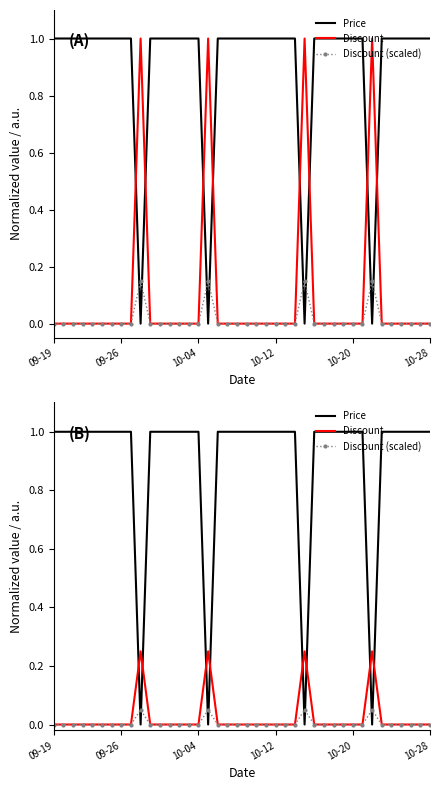

Reading left to right, transcribe all the data shown in this chart.

Price: 1.0	1.0	1.0	1.0	1.0	1.0	1.0	1.0	1.0	0.0	1.0	1.0	1.0	1.0	1.0	1.0	0.0	1.0	1.0	1.0	1.0	1.0	1.0	1.0	1.0	1.0	0.0	1.0	1.0	1.0	1.0	1.0	1.0	0.0	1.0	1.0	1.0	1.0	1.0	1.0
Discount: 0.0	0.0	0.0	0.0	0.0	0.0	0.0	0.0	0.0	0.2	0.0	0.0	0.0	0.0	0.0	0.0	0.2	0.0	0.0	0.0	0.0	0.0	0.0	0.0	0.0	0.0	0.2	0.0	0.0	0.0	0.0	0.0	0.0	0.2	0.0	0.0	0.0	0.0	0.0	0.0
Discount (scaled): 0.0	0.0	0.0	0.0	0.0	0.0	0.0	0.0	0.0	0.1	0.0	0.0	0.0	0.0	0.0	0.0	0.1	0.0	0.0	0.0	0.0	0.0	0.0	0.0	0.0	0.0	0.1	0.0	0.0	0.0	0.0	0.0	0.0	0.1	0.0	0.0	0.0	0.0	0.0	0.0